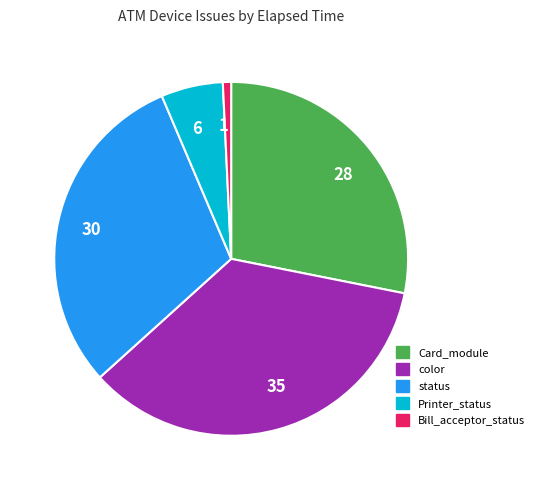

Rank the categories by value from lowest to highest.

1, 6, 28, 30, 35